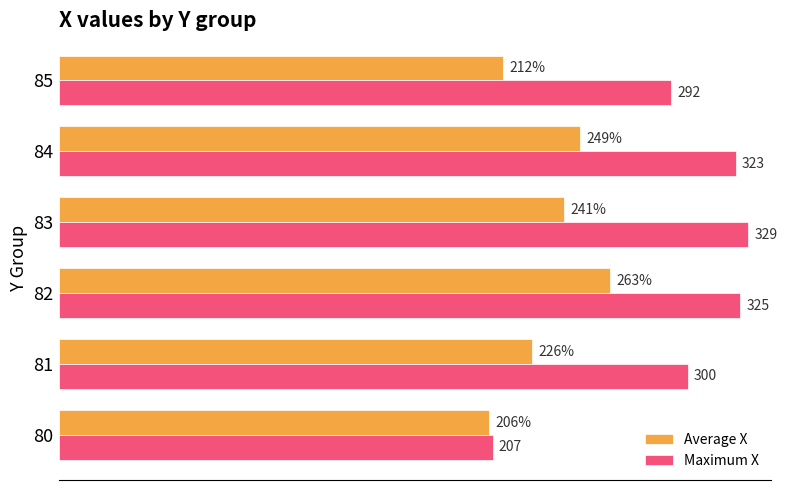

Which series has the widest spread of values?

Maximum X